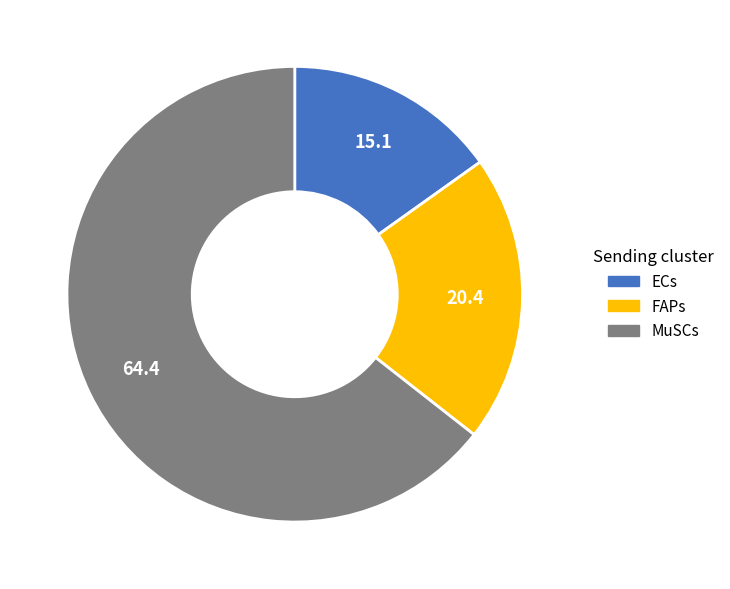

Does any single category account for the majority?

Yes